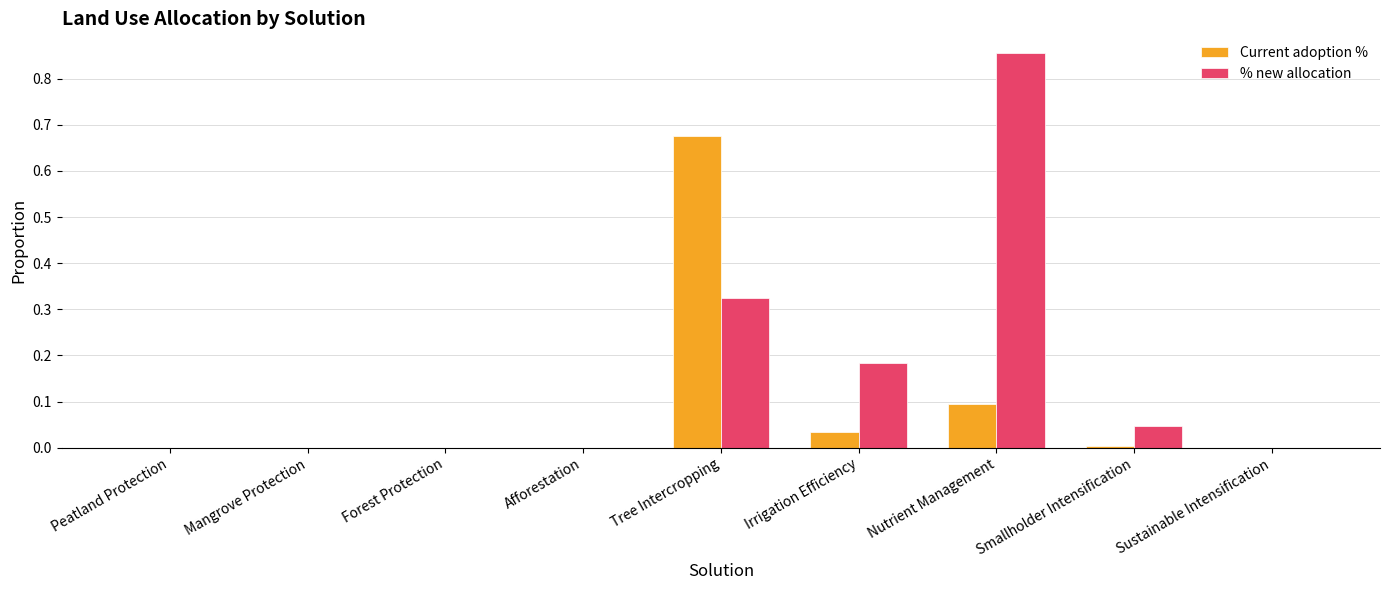

At which label does Current adoption % reach its peak?

Tree Intercropping